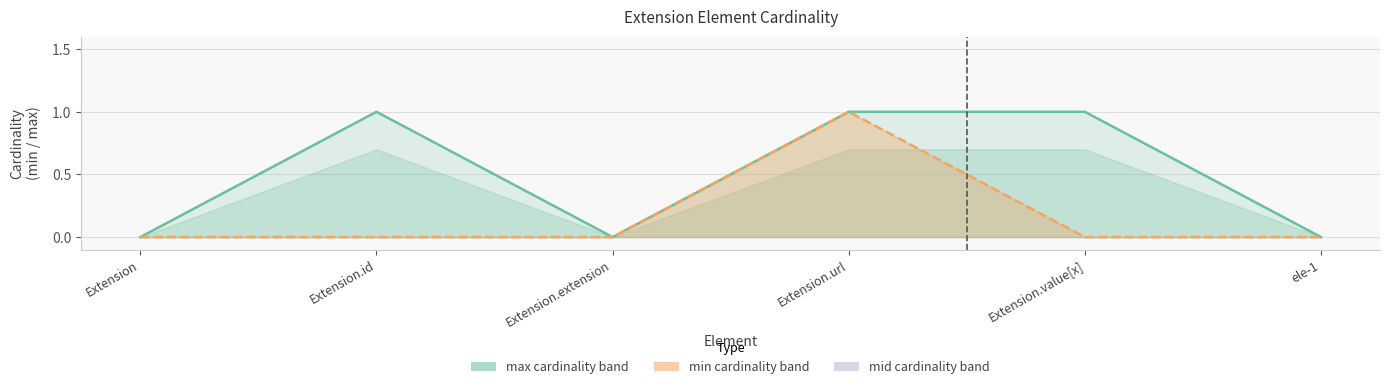

True or false: min (cardinality) and max (cardinality) intersect in this chart.

False